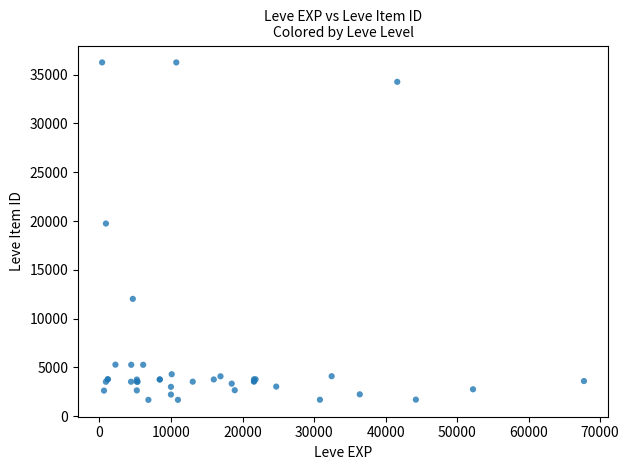

What Y value in the scatter plot is closest to 18967?

19744